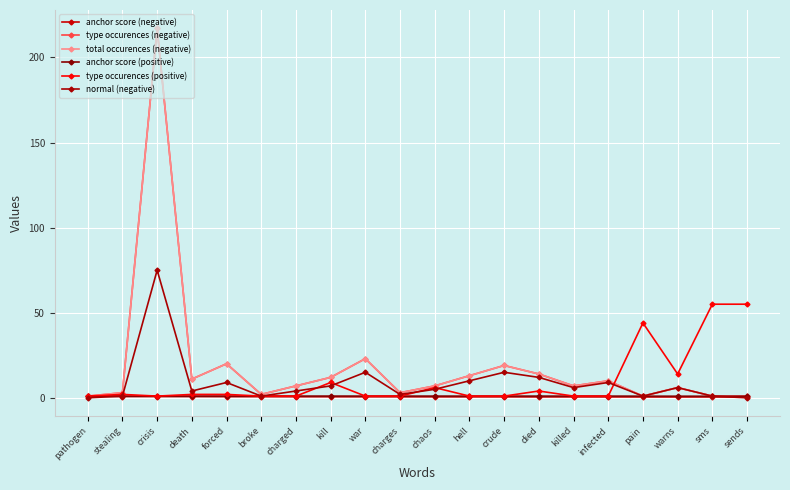

Is this an area chart (filled region under the line)?

No